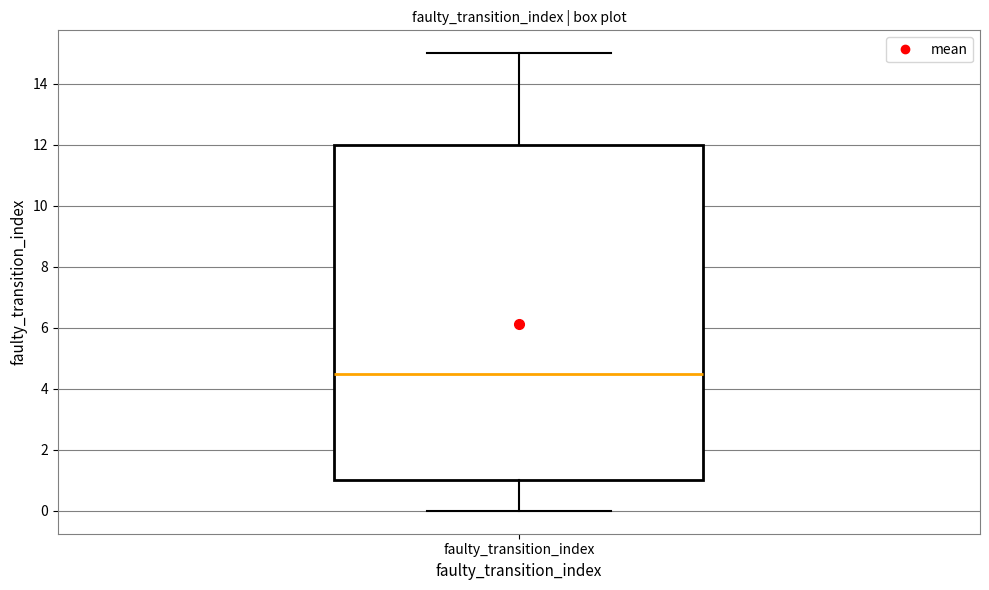

Transcribe this box plot: give where the median line is, the range the box spans, and where the two whiskers end, as read against the y-axis. The values are not printed on the chart, so give them approximately, as read against the axis.

median 4.6, box 1.0 to 12.0, whiskers 0.0 to 15.0